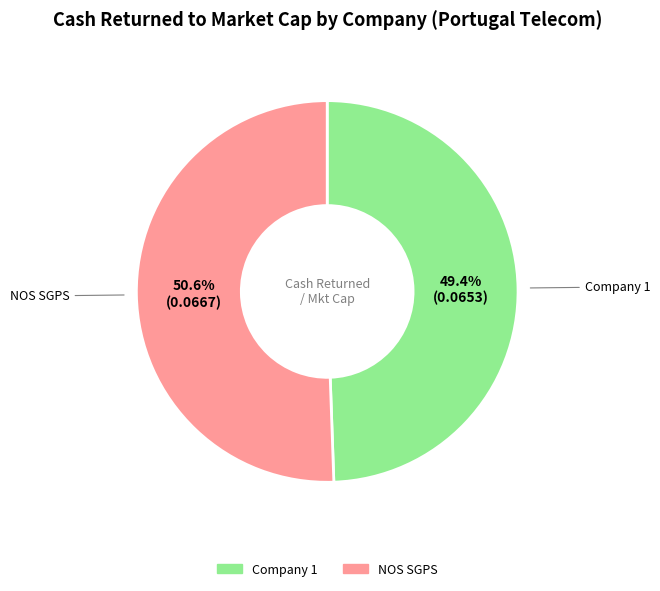

Count the number of slices in the pie.

2